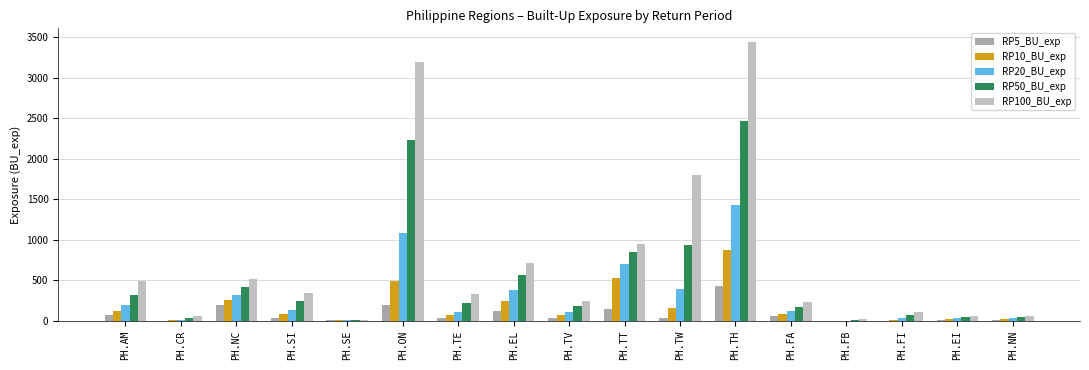

Between PH.TW and PH.FI, which series saw the biggest shift?

RP100_BU_exp